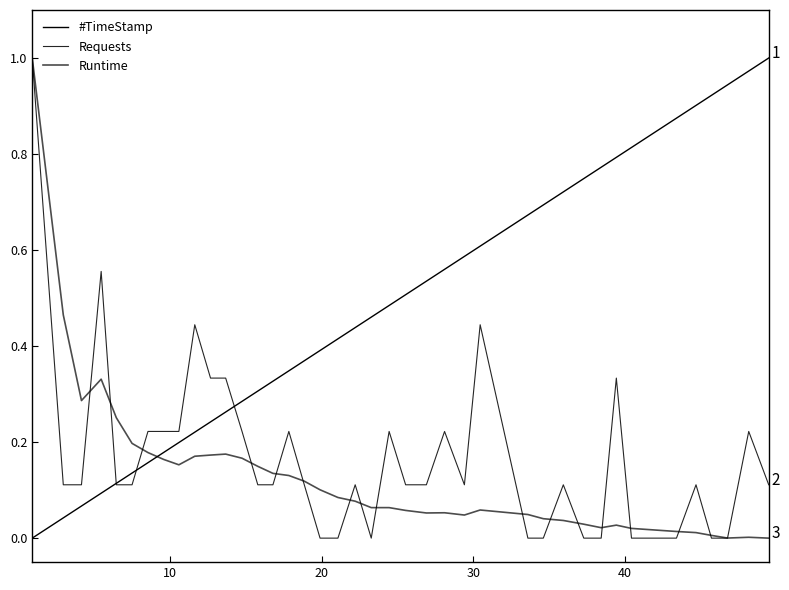

How many times do Requests and Runtime cross each other?

17